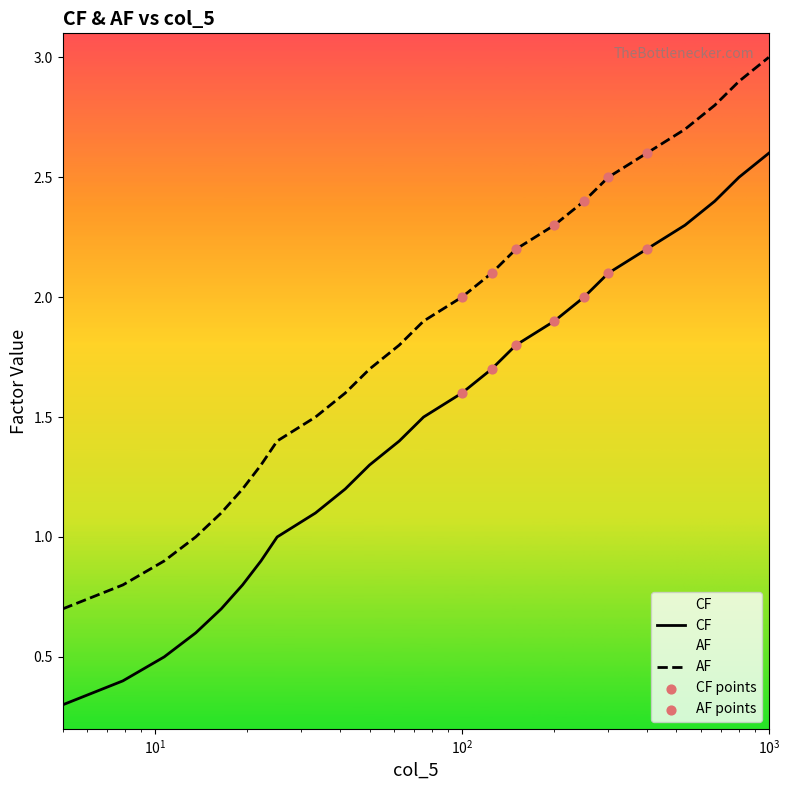

Which series has the largest total across all categories?

AF